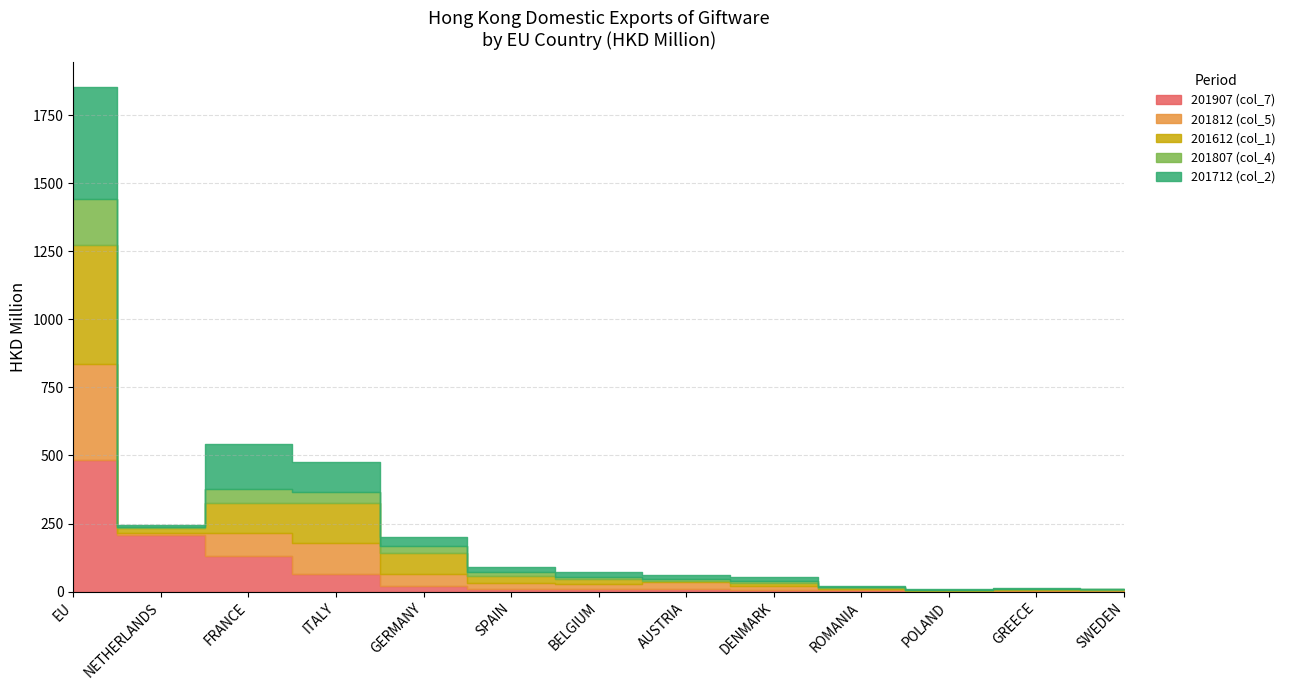

Where do 201907 (col_7) and 201612 (col_1) first cross each other?

FRANCE and ITALY